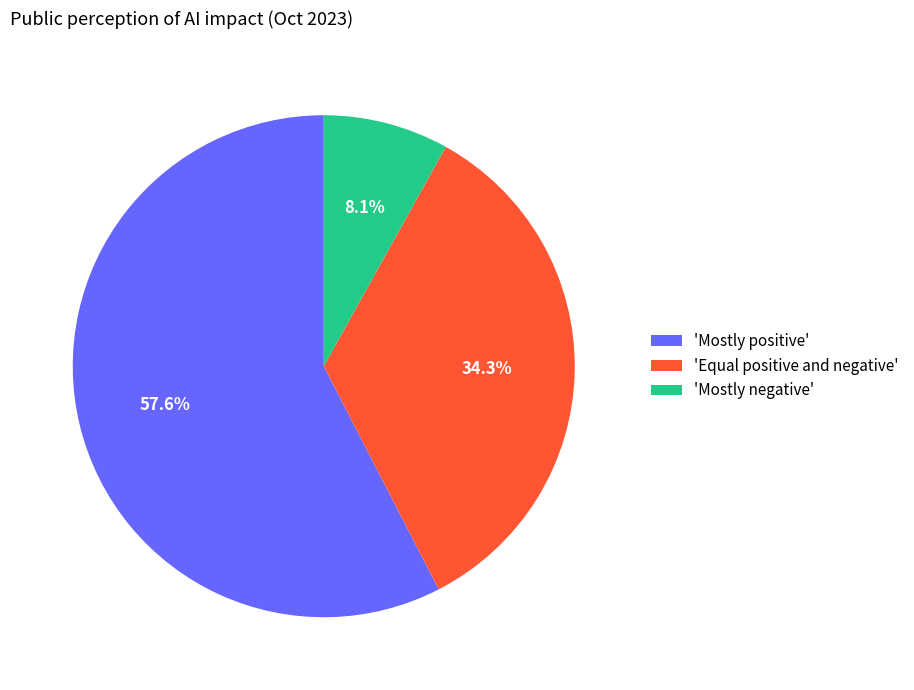

Does 'Mostly positive' account for over 50% of the chart?

Yes